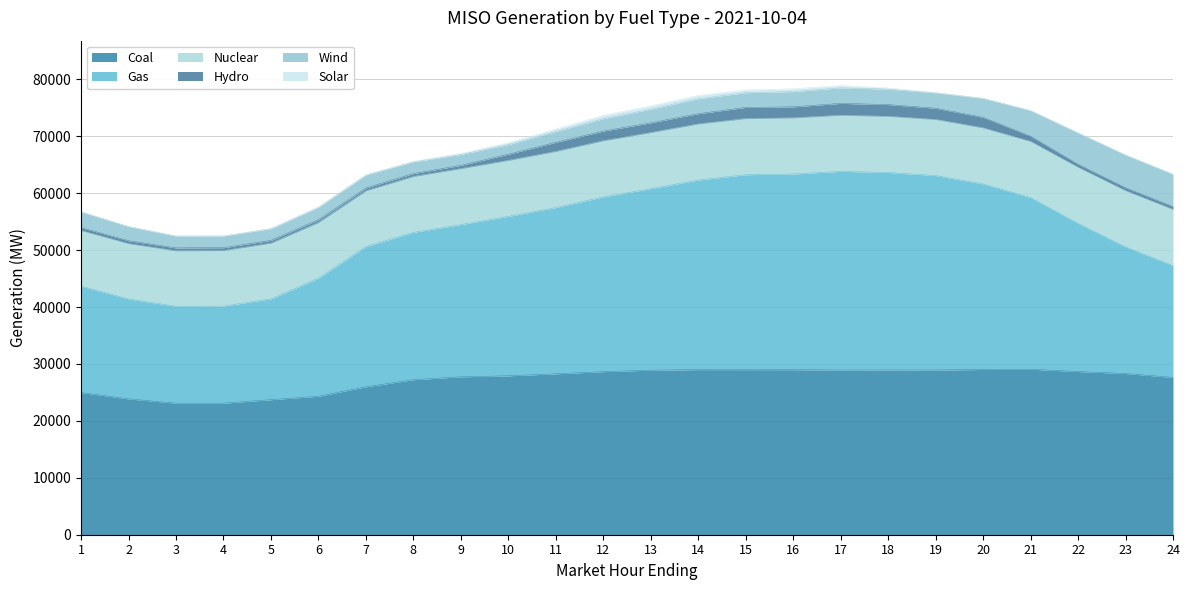

Where do Coal and Gas first cross each other?

9 and 10